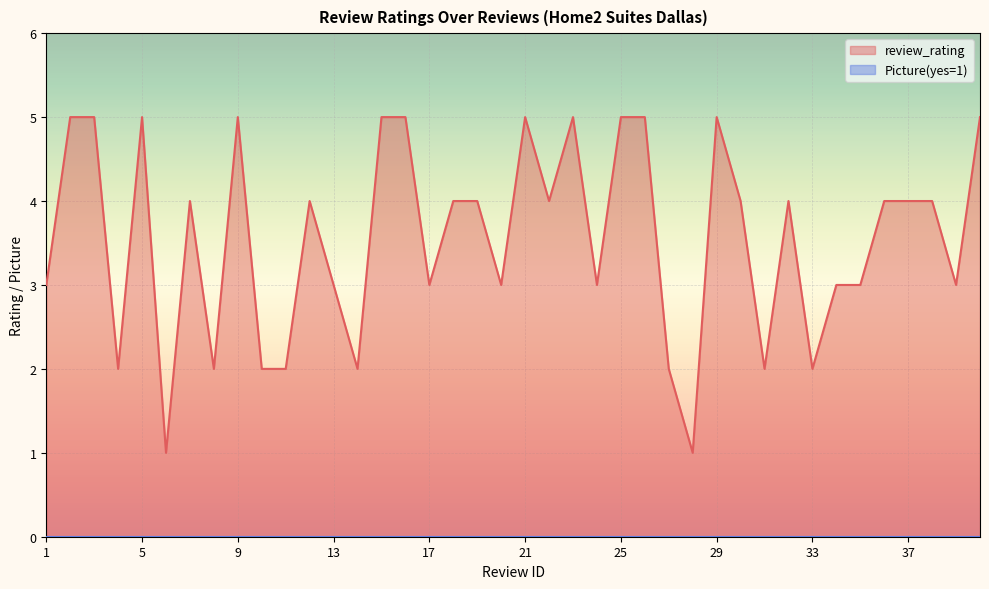

List the labels in order of value, largest first.

2, 3, 5, 9, 15, 16, 21, 23, 25, 26, 29, 40, 7, 12, 18, 19, 22, 30, 32, 36, 37, 38, 1, 13, 17, 20, 24, 34, 35, 39, 4, 8, 10, 11, 14, 27, 31, 33, 6, 28